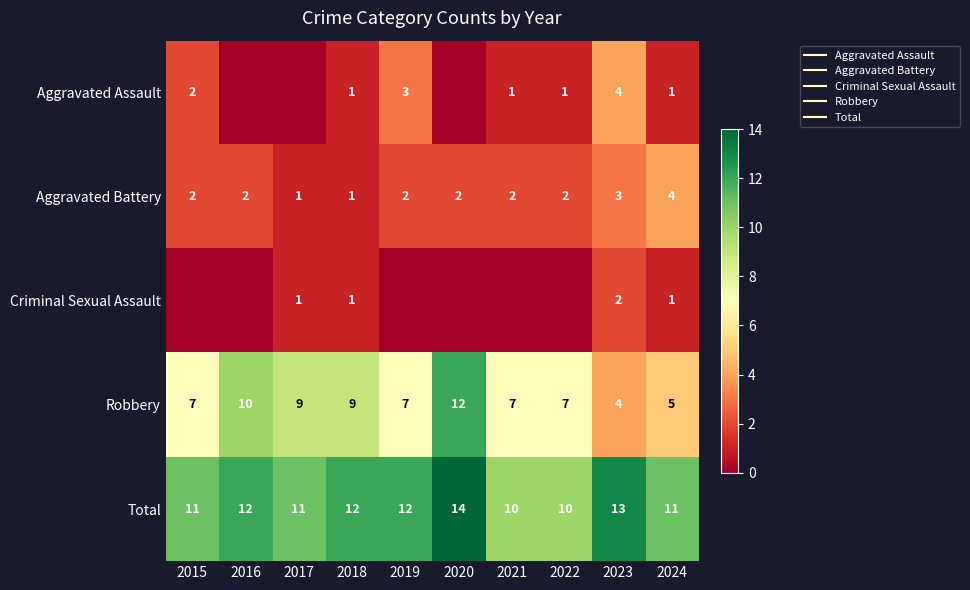

Which series has the largest range (max minus min)?

Robbery